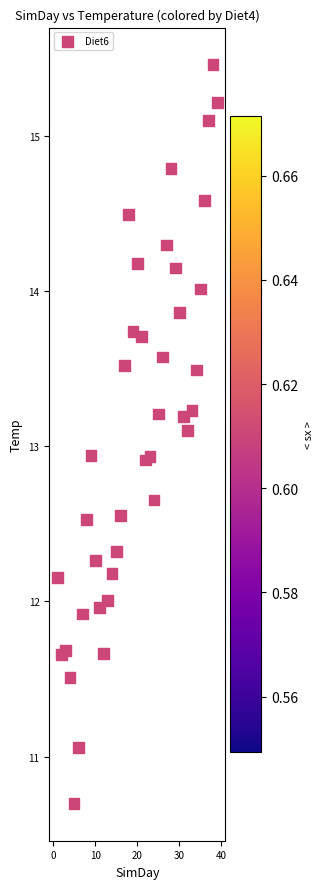

What is the range of X values (max minus min)?

38.0